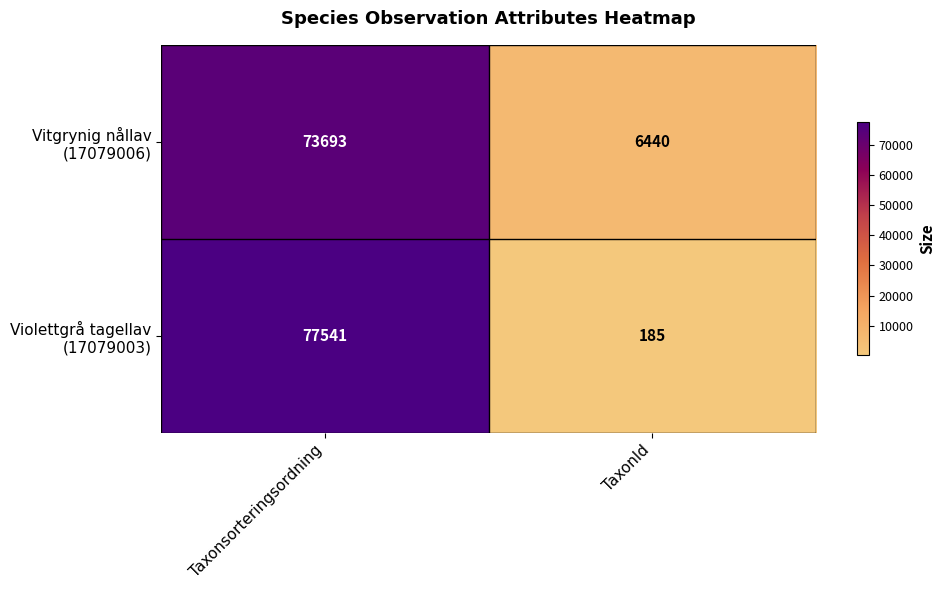

At which category is the sum across all series the highest?

Taxonsorteringsordning